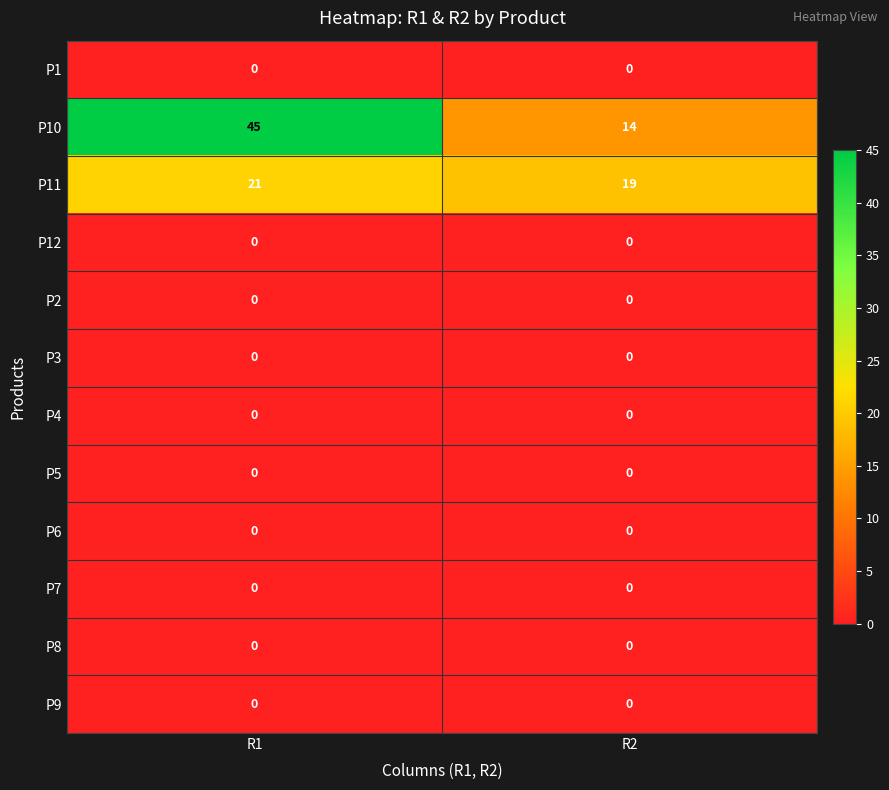

The value of P2 at R2 is 0. True or false?

True